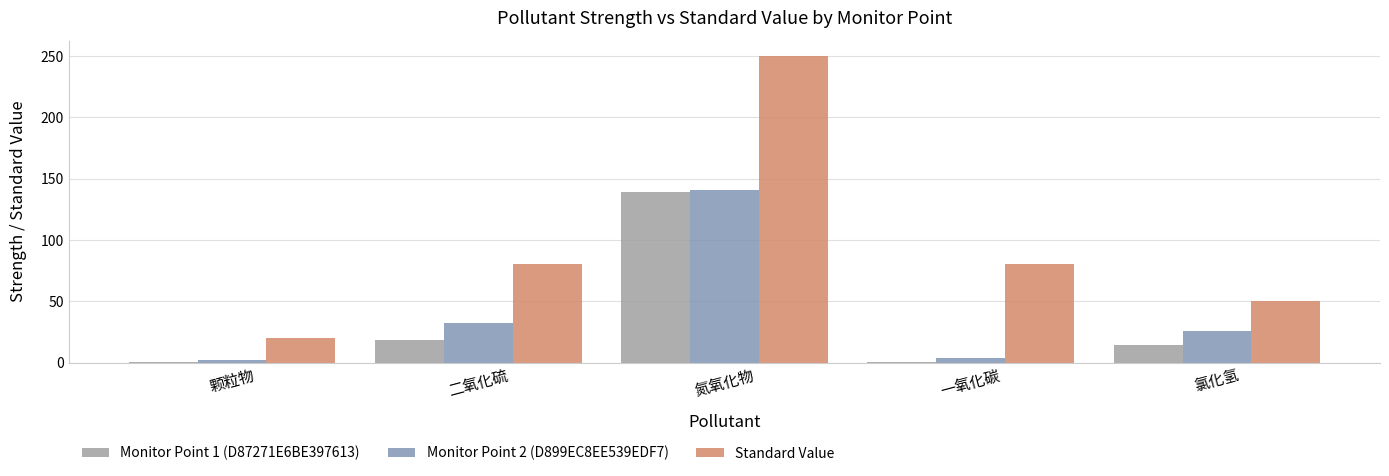

Where does the Standard Value series first go above 80?

氮氧化物